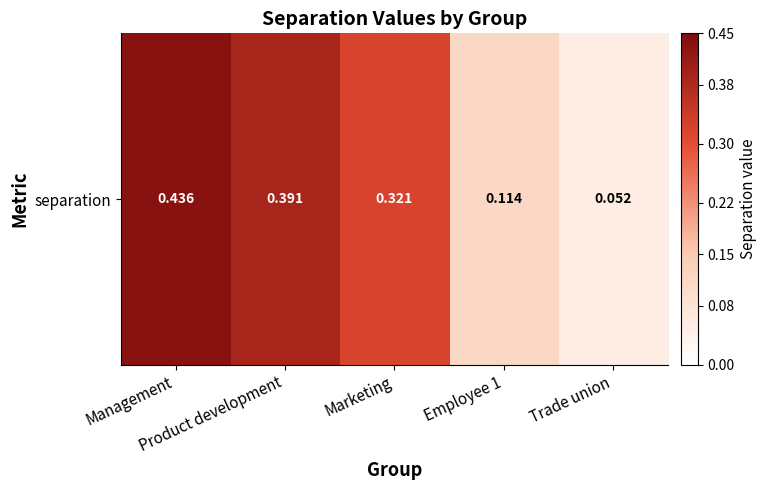

What is the change in value from Management to Employee 1?

-0.3